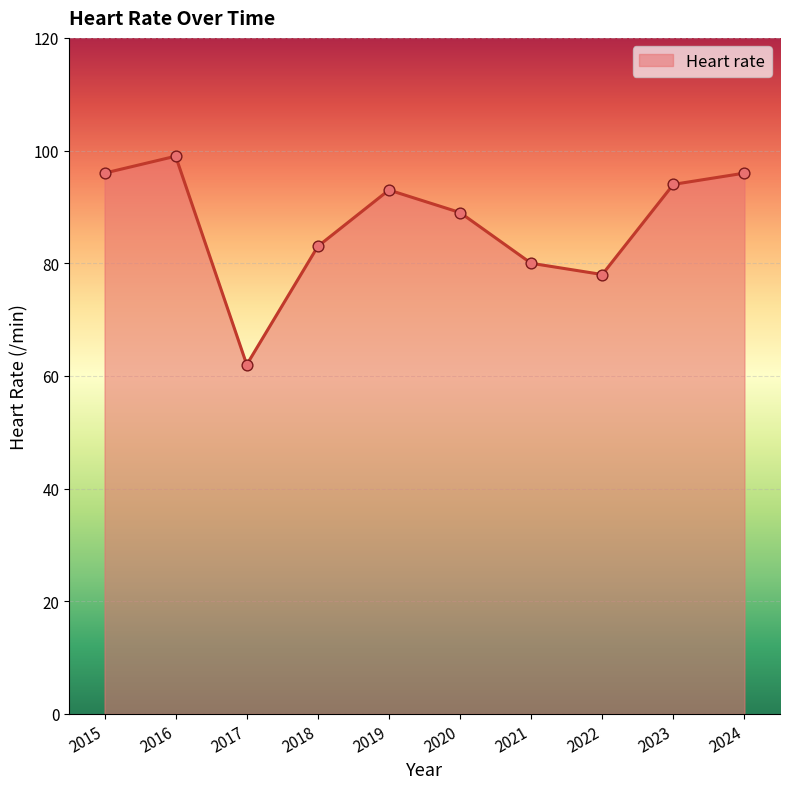

What is the change in value from 2016 to 2017?

-37